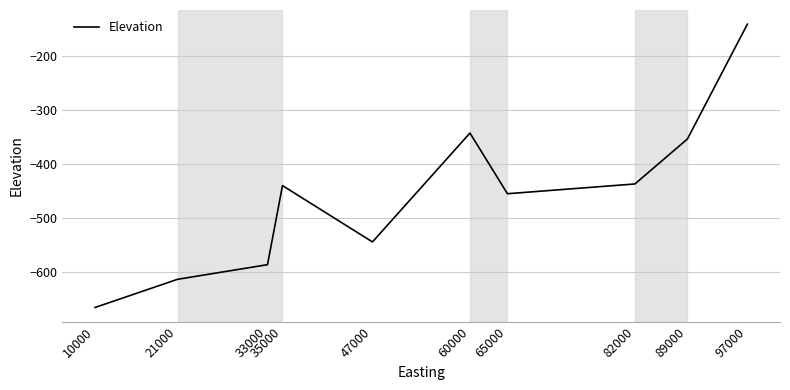

Reading left to right, what are all the values shown in this chart?

10000=-665	21000=-613	33000=-586	35000=-440	47000=-544	60000=-343	65000=-455	82000=-437	89000=-354	97000=-142